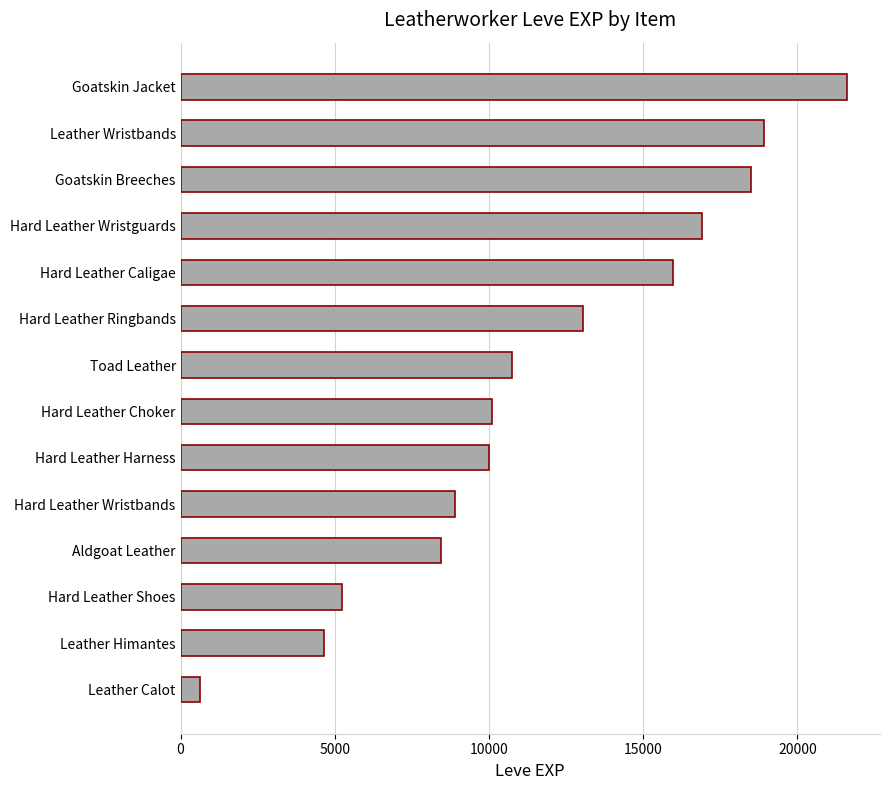

What is the difference between the maximum and second lowest values?

16940